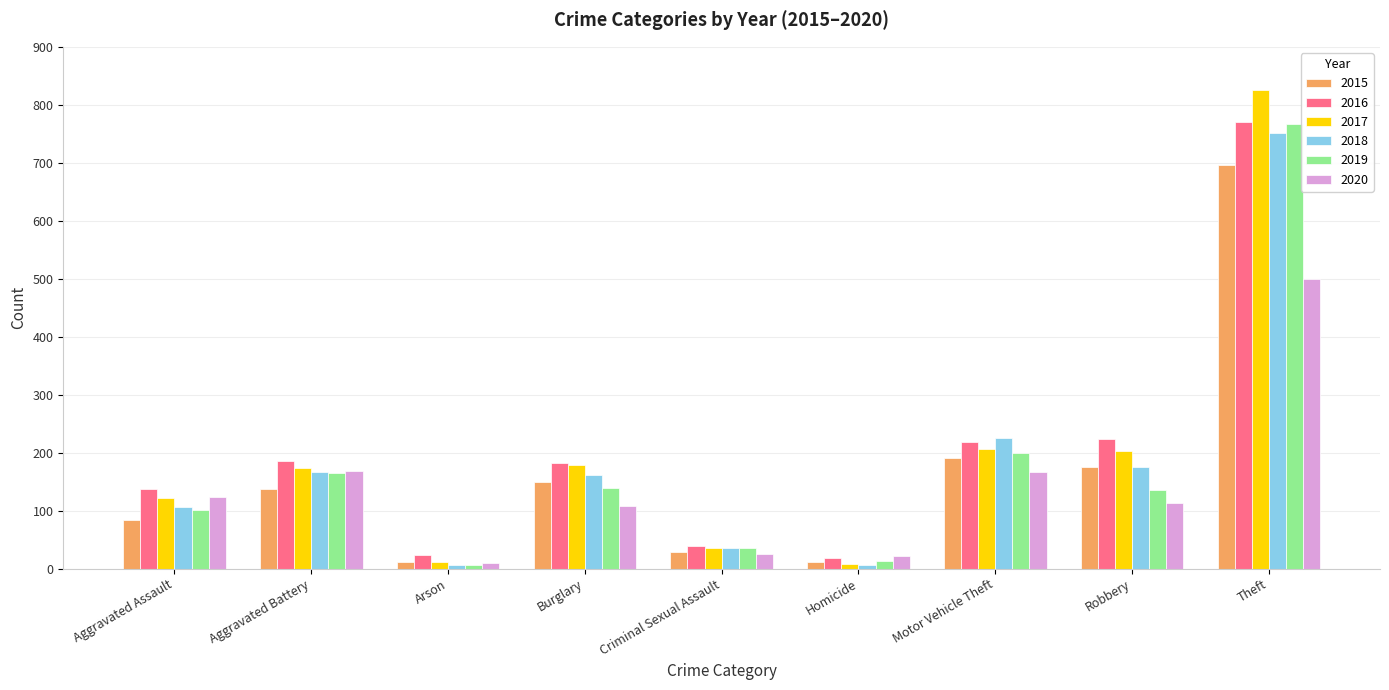

What is the total value across all series at Robbery?

1027